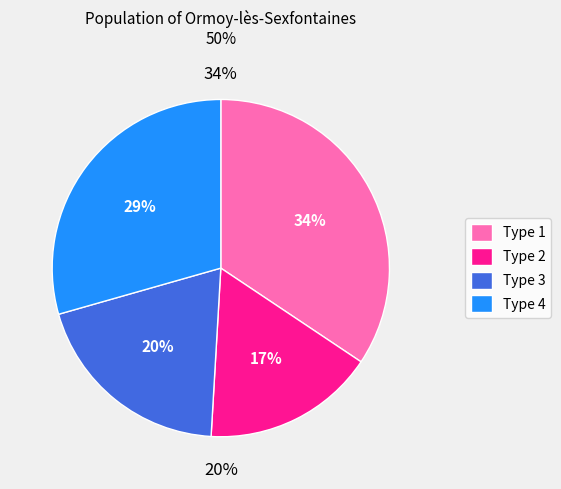

How many segments does this pie chart have?

4